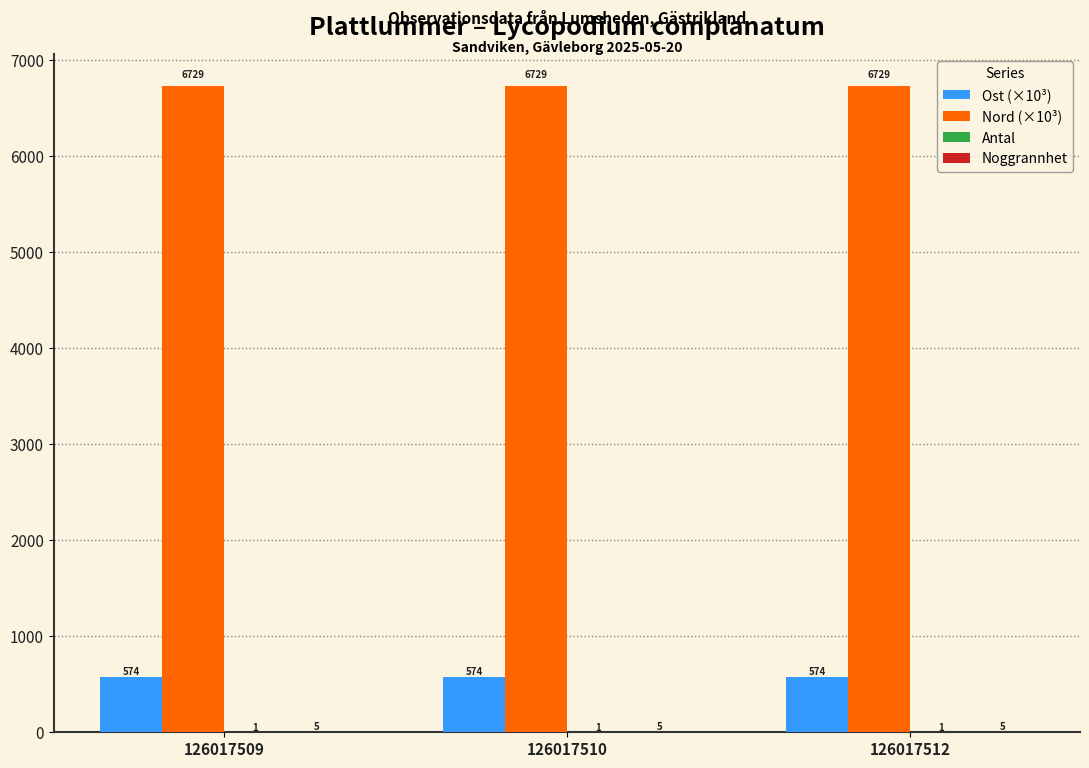

True or false: Ost (×10³) has a value of 951.7 at 126017509.

False